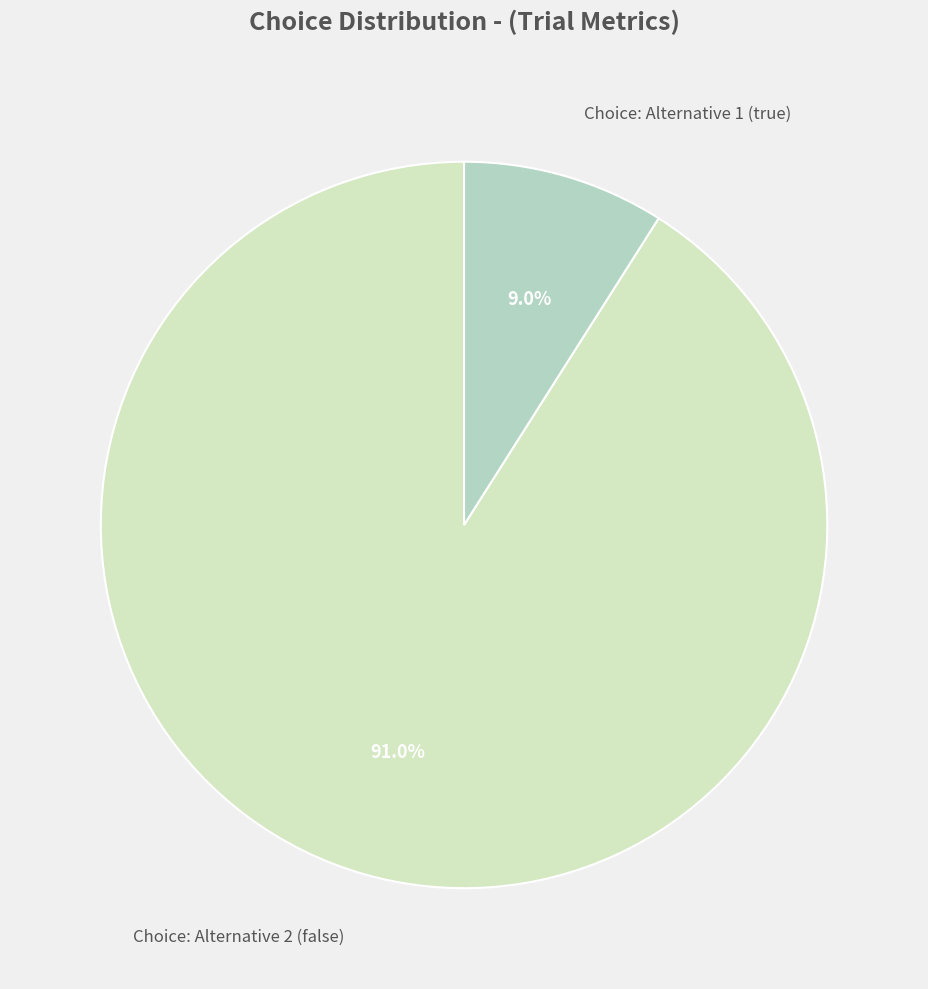

Is it true that Choice: Alternative 2 (false) is 82% of the pie?

False